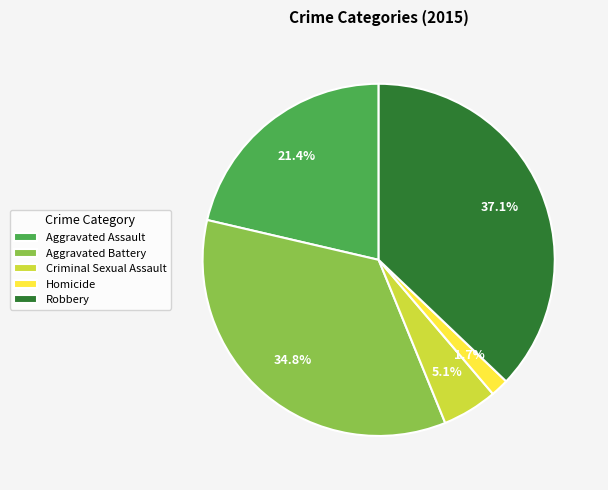

What is the ratio of the value at Homicide to the value at Criminal Sexual Assault?

0.3